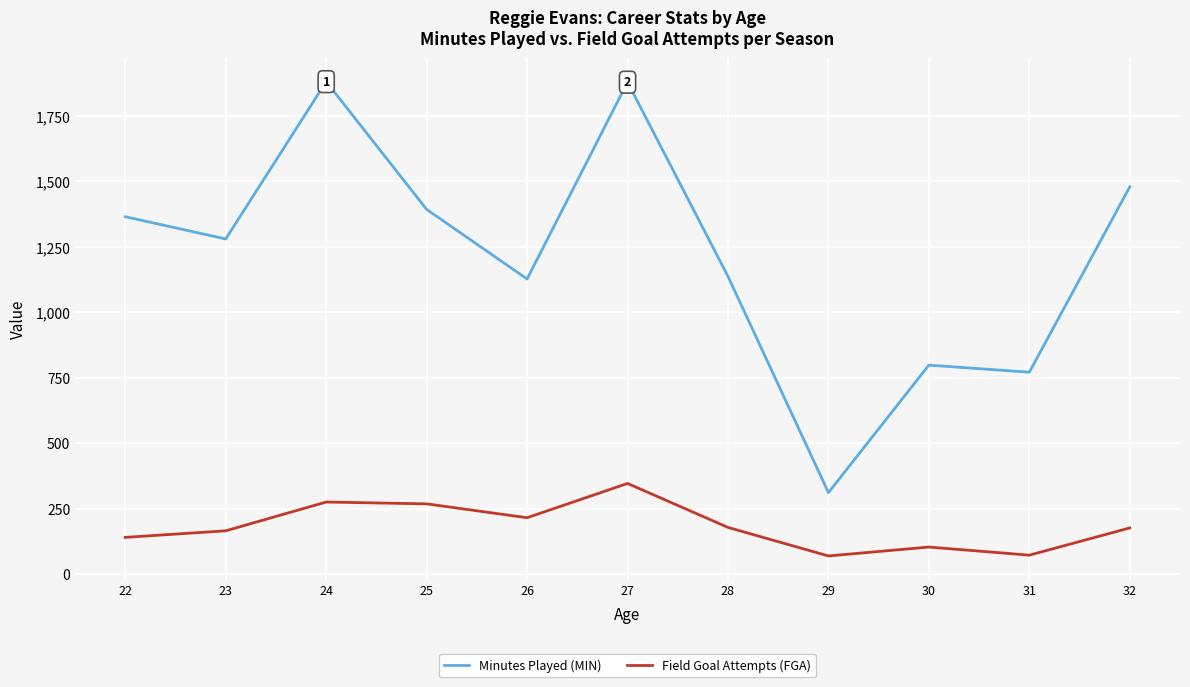

What are all the series names shown in the legend?

Minutes Played (MIN), Field Goal Attempts (FGA)